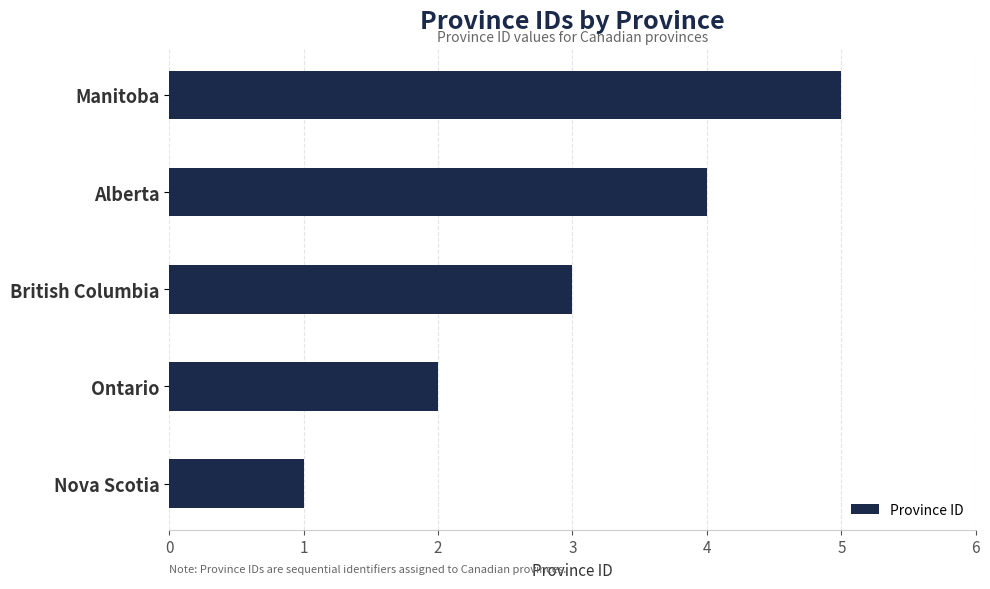

Are the bars grouped side by side (vs. stacked)?

No